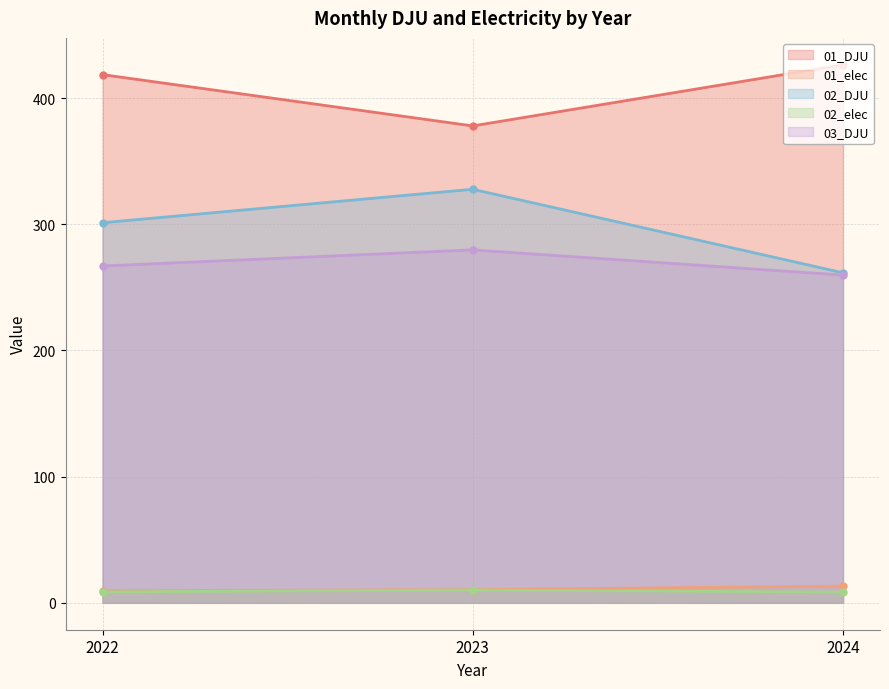

At 2023, list the series in order from smallest to largest.

02_elec, 01_elec, 03_DJU, 02_DJU, 01_DJU